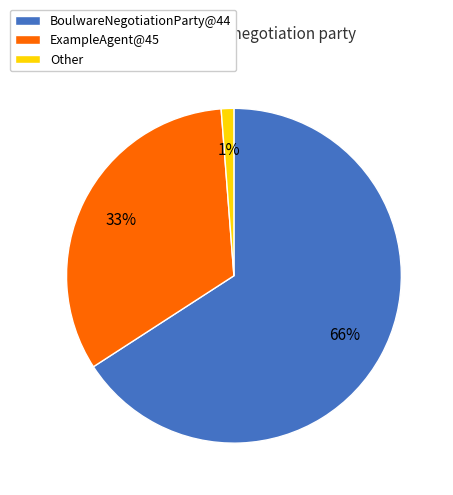

Does Other represent more than half of the total?

No